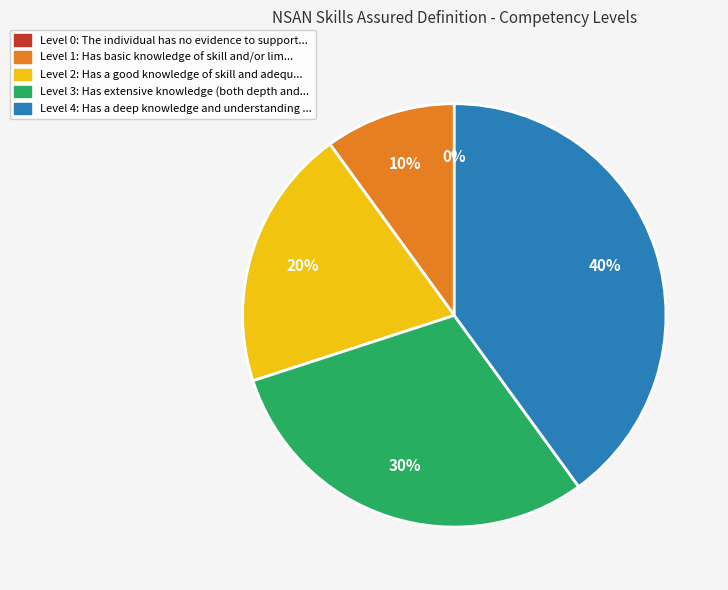

Is there a majority slice in this chart?

No